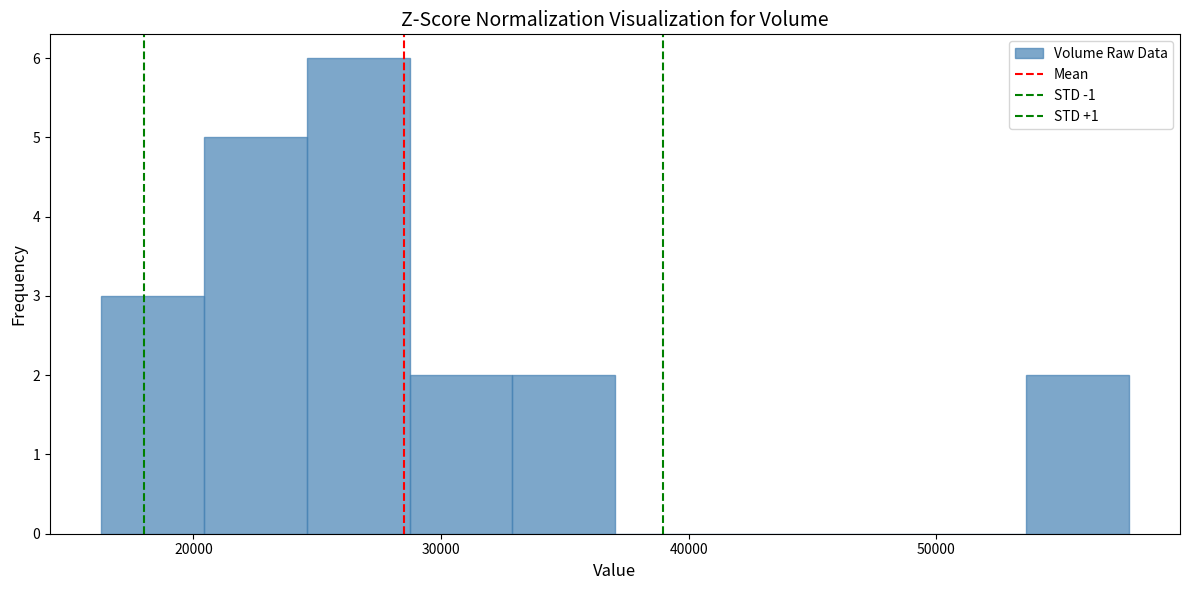

Reading left to right, transcribe this chart: for each bar, give the range it covers on the x-axis and its height. Neither the bar edges nor the heights are printed on the chart, so give them approximately, as read against the axes.

16000 to 20000: 3
20000 to 25000: 5
25000 to 29000: 6
29000 to 33000: 2
33000 to 37000: 2
37000 to 41000: 0
41000 to 45000: 0
45000 to 49000: 0
49000 to 54000: 0
54000 to 58000: 2